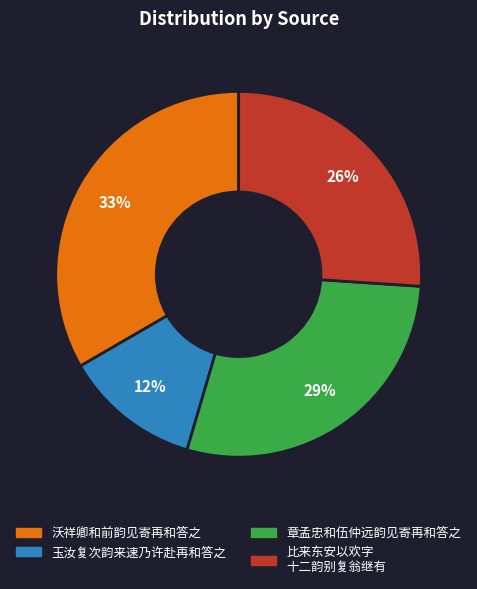

To the nearest percent, what is the average slice percentage?

25%